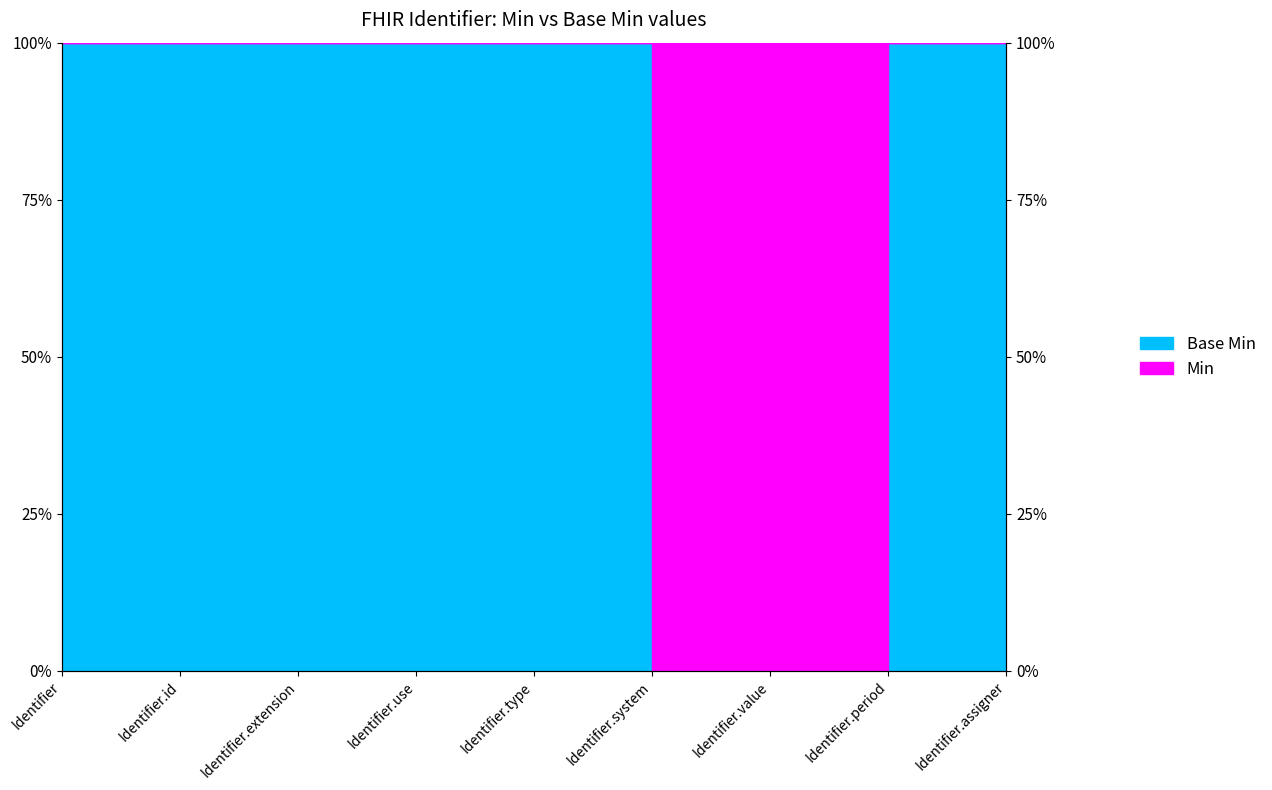

Does the chart have visible grid lines?

No